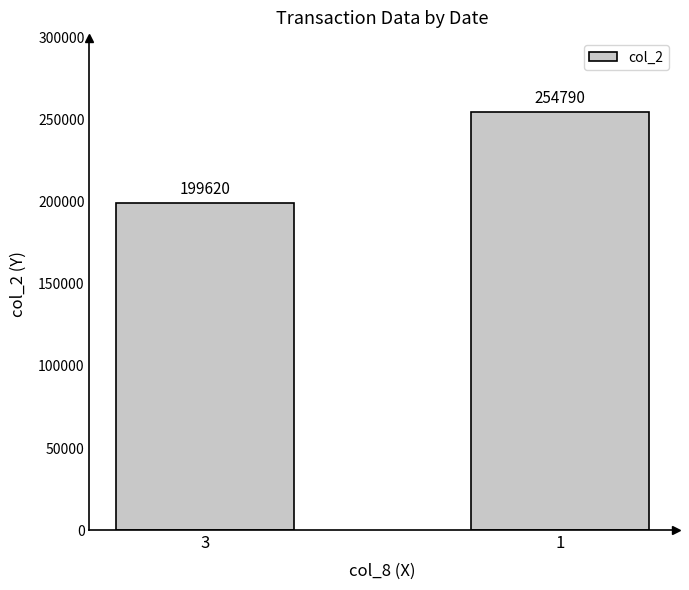

What is the change in value from 3 to 1?

+55170